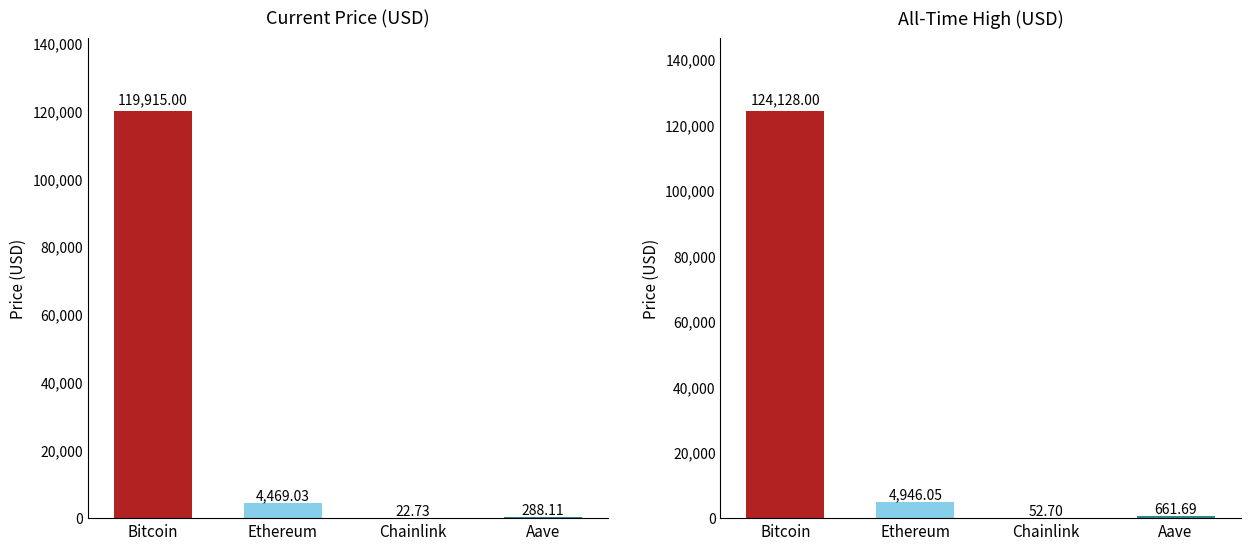

What is the label of the 1st bar from the left?

Bitcoin